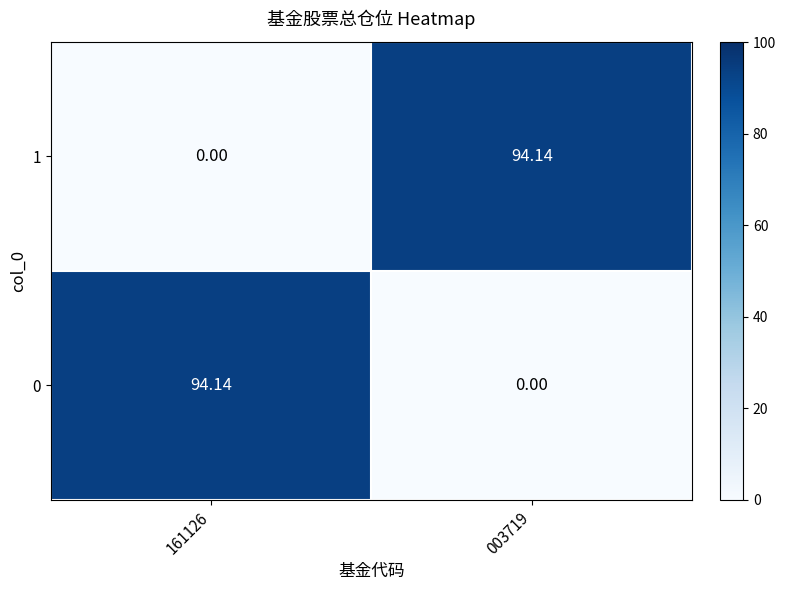

Count the number of categories in the chart.

2